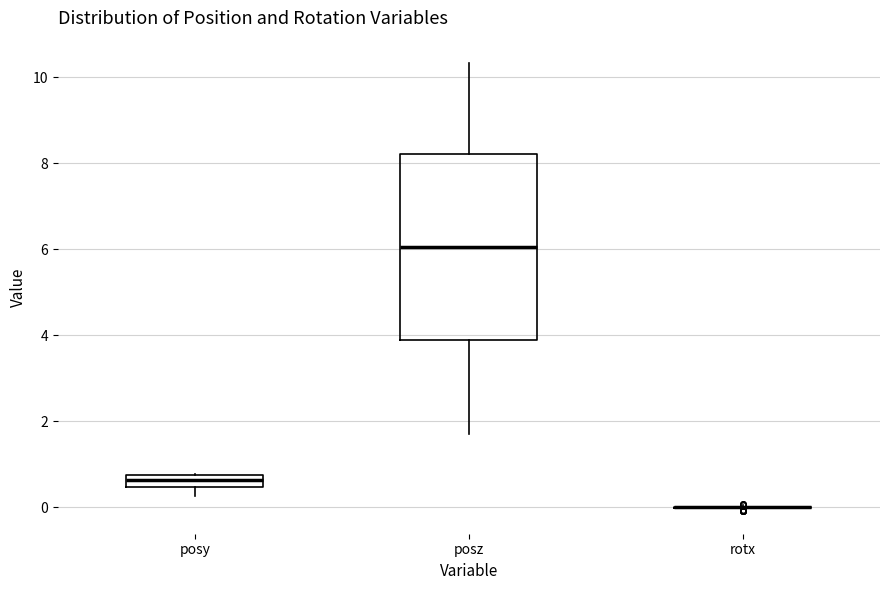

Which box is the tallest, from its lower edge to its upper edge?

posz